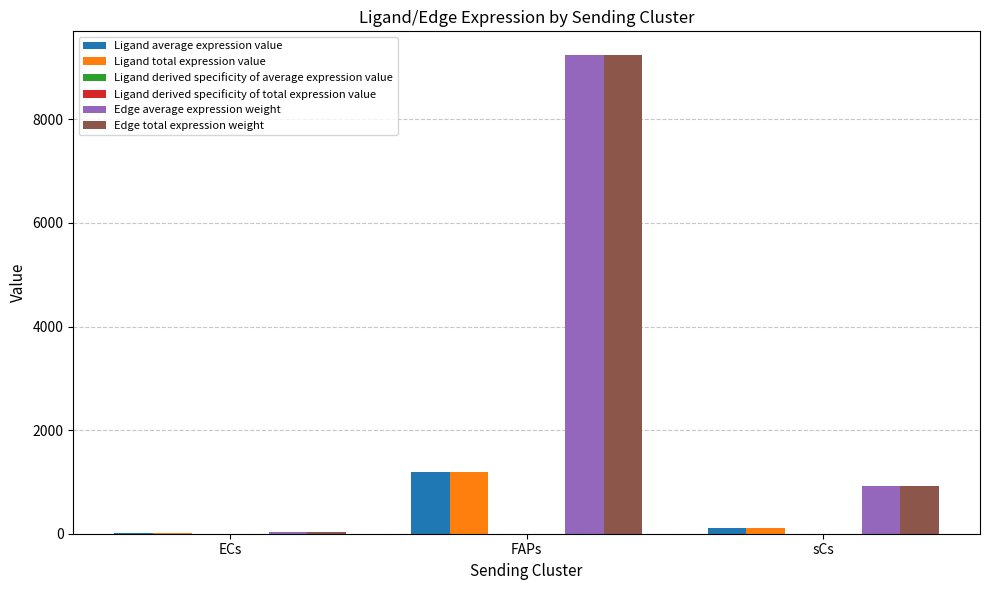

Is it true that Edge average expression weight equals 921.4 at sCs?

True